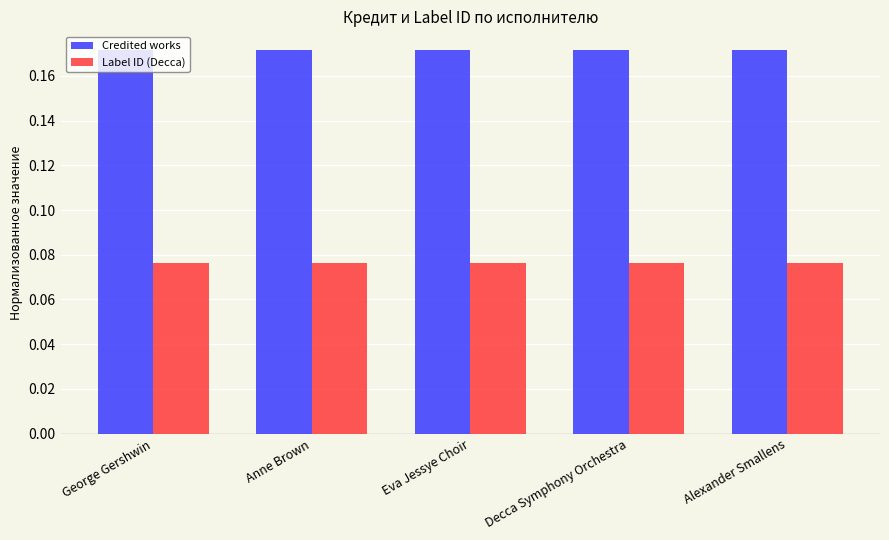

What is the sum of all Credited works values?

0.9